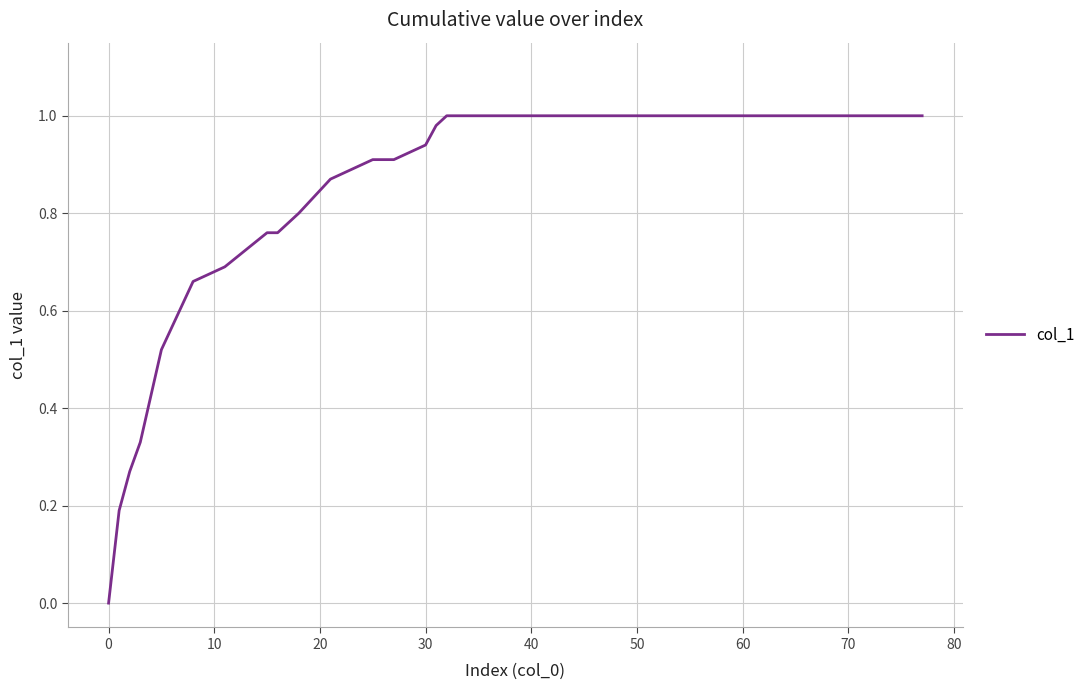

Count the number of data series in this chart.

1